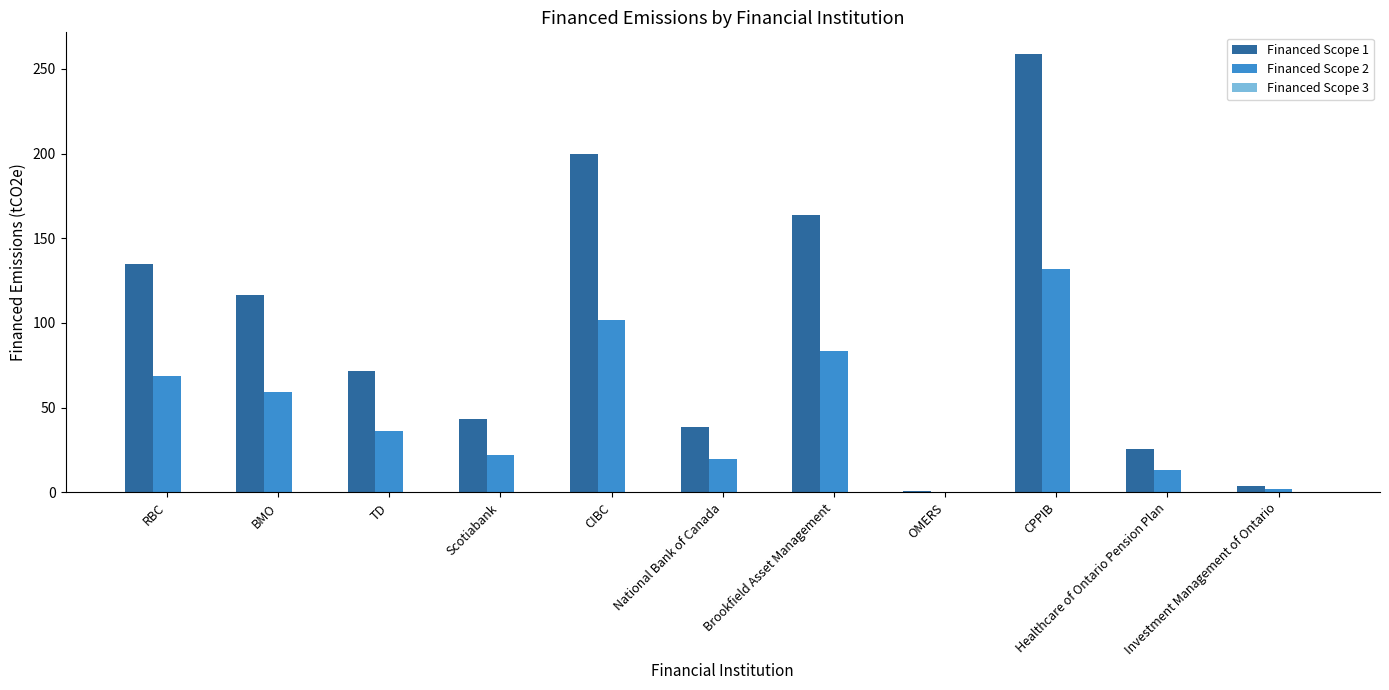

What is the sum of the Financed Scope 1 values at BMO and CPPIB?

375.4